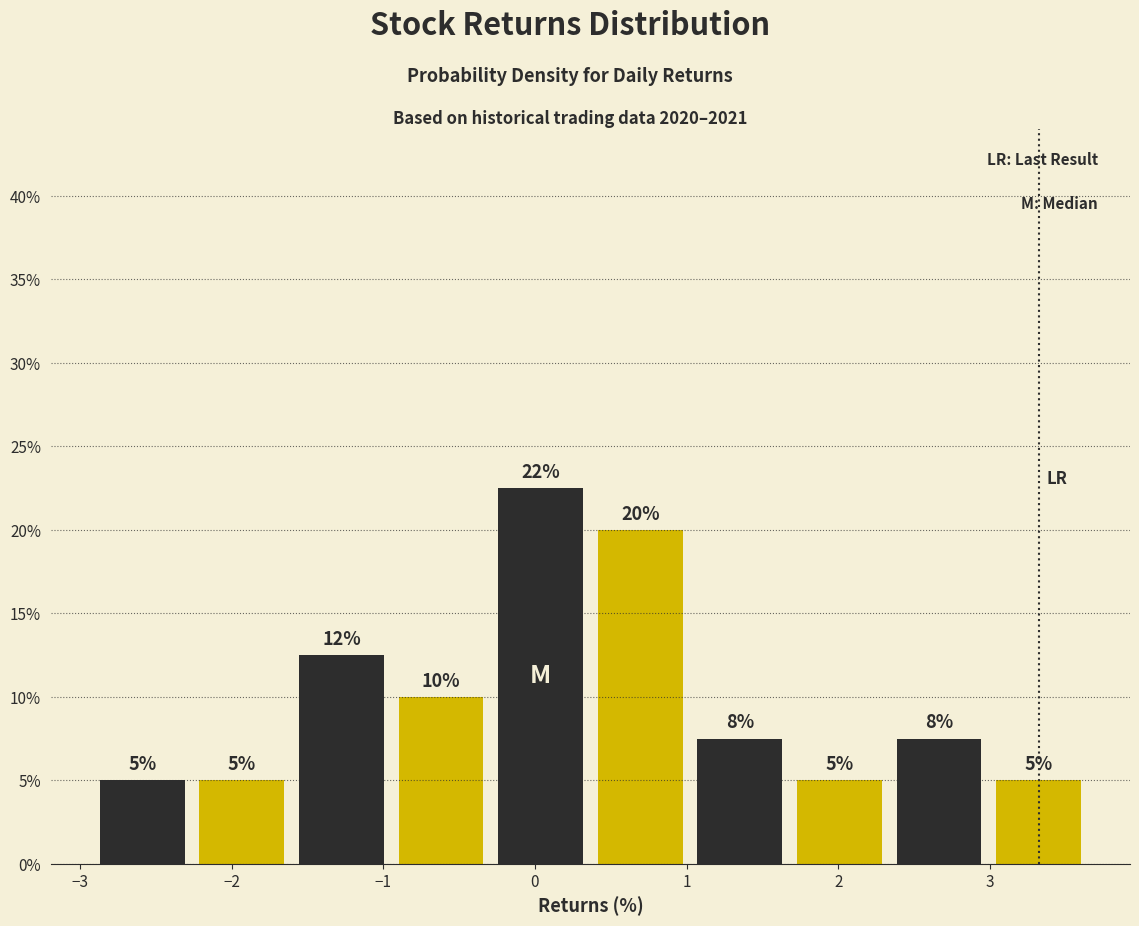

Which range on the x-axis has the tallest bar?

-0.3 to 0.4